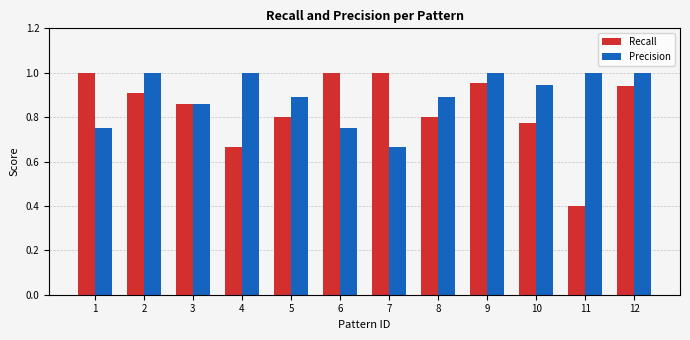

Which label corresponds to the smallest value in the chart?

11